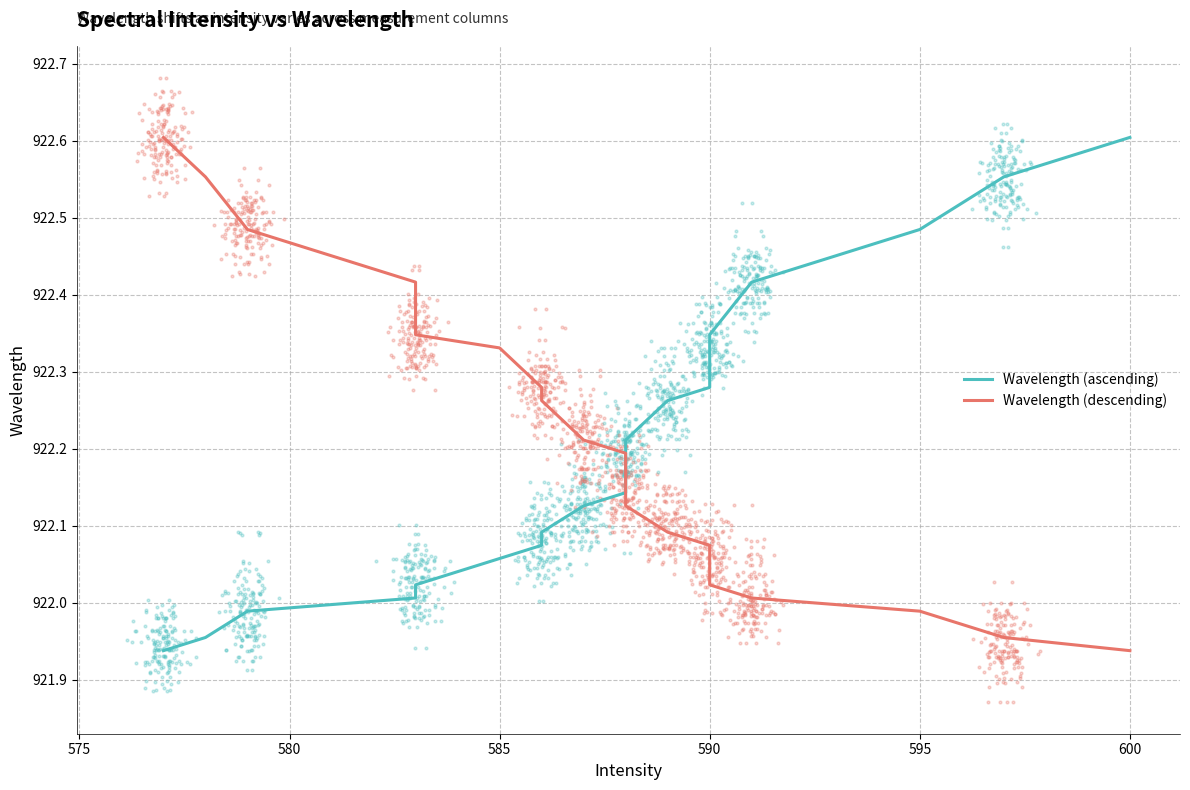

What are all the series names shown in the legend?

Wavelength (ascending), Wavelength (descending)